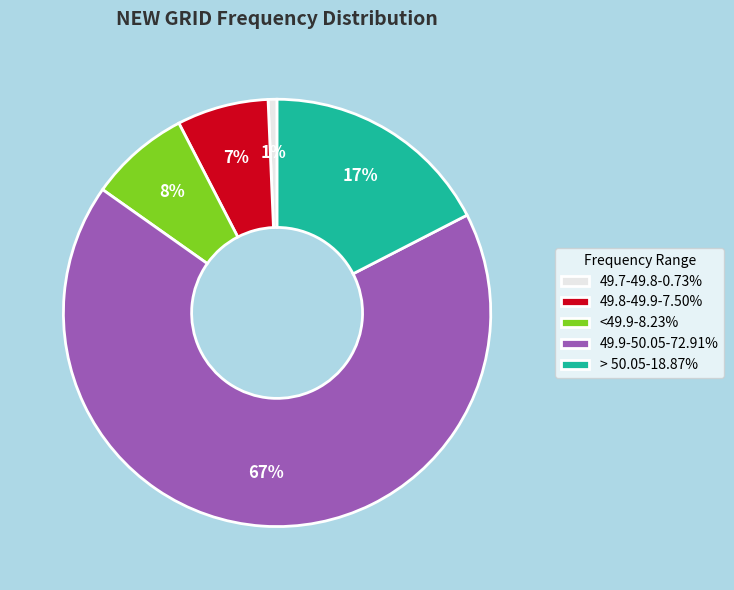

To the nearest percent, what percentage of the pie is > 50.05-18.87%?

17%